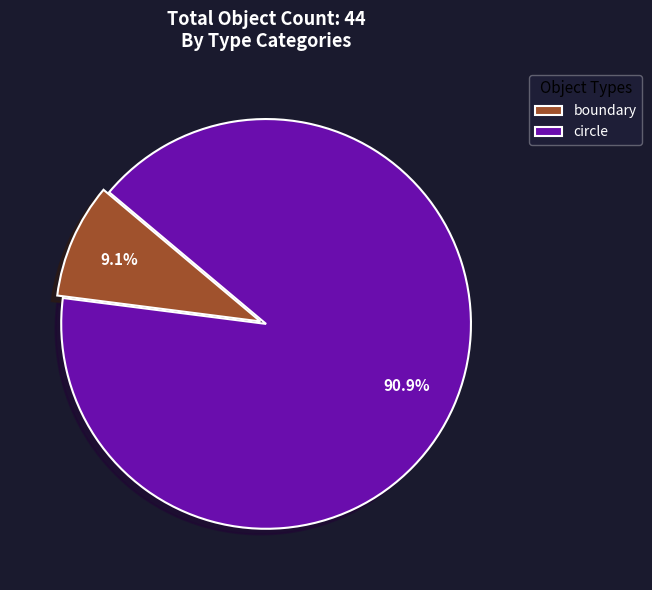

Rank the categories by value from lowest to highest.

boundary, circle